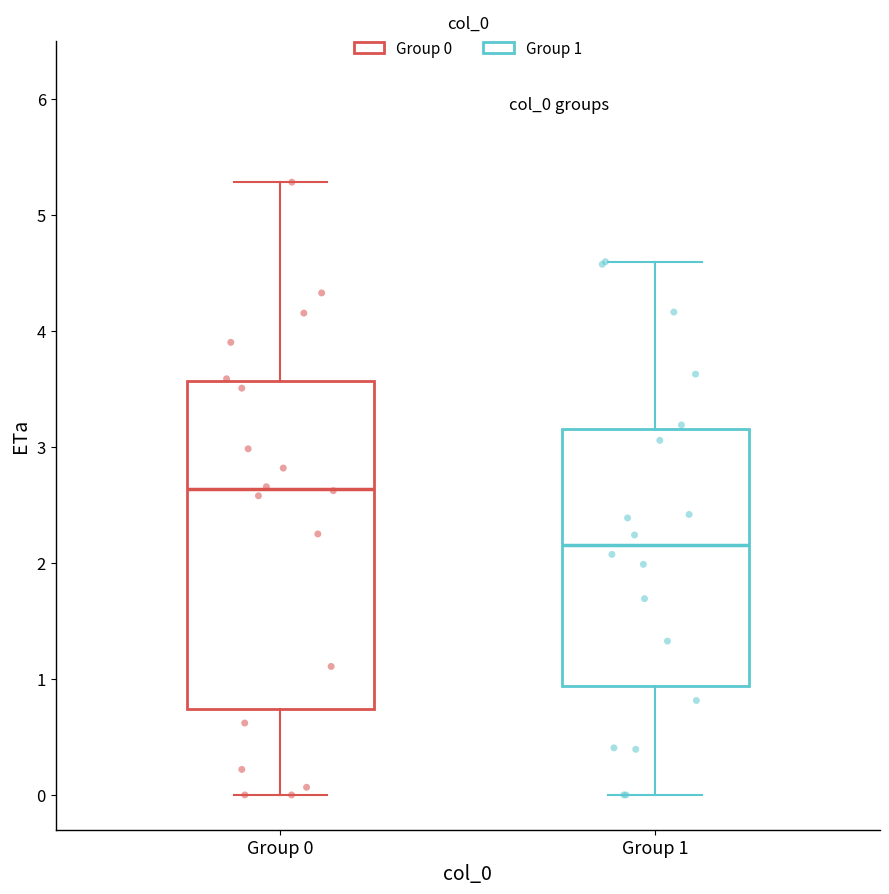

Which box has the highest median line?

Group 0